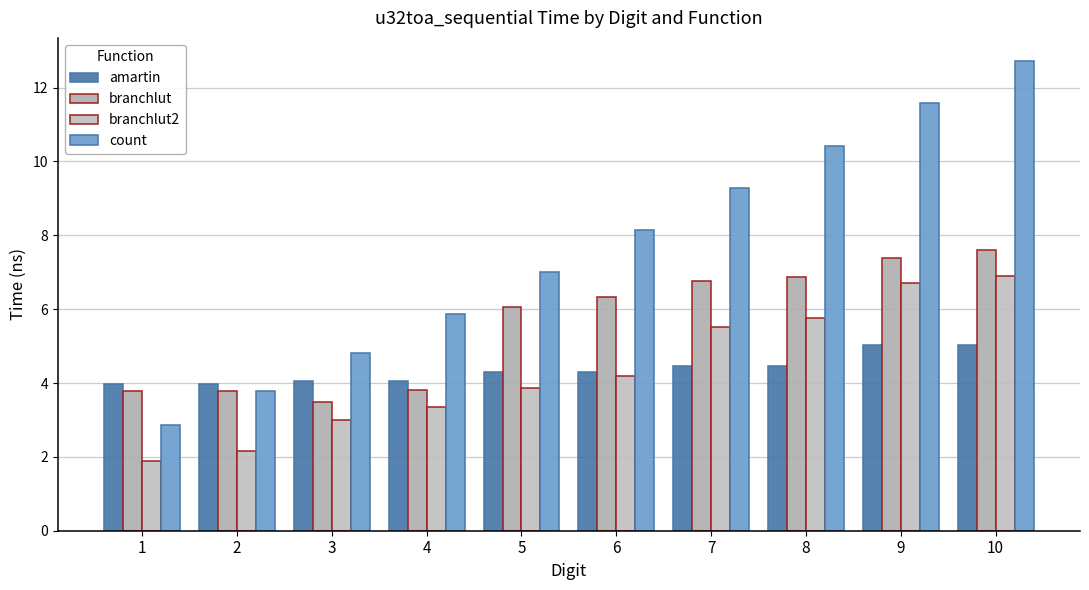

The branchlut2 series shows 3.0 at 3. True or false?

True